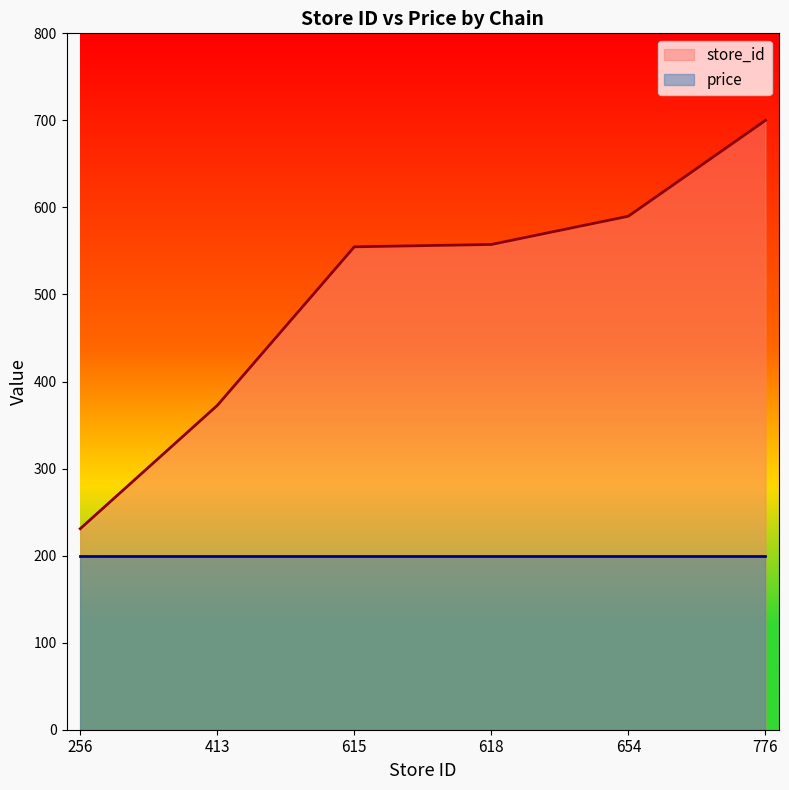

Does the chart have visible grid lines?

No